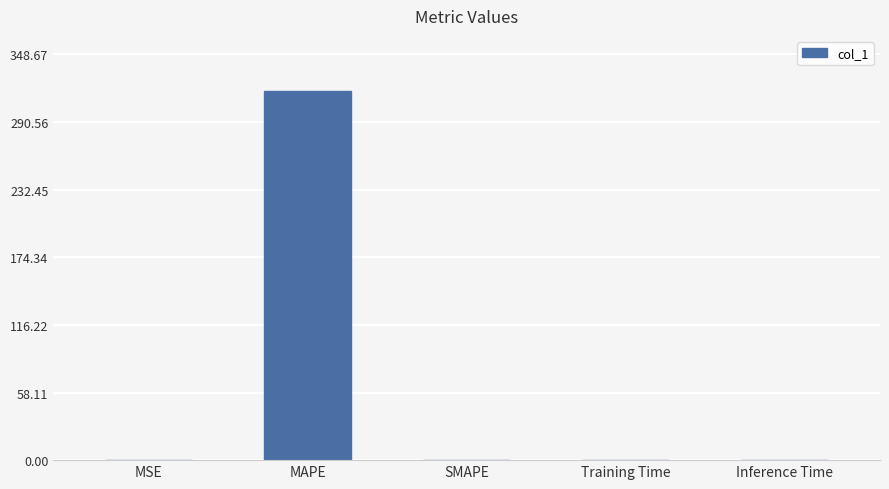

Which has a higher value, MAPE or MSE?

MAPE